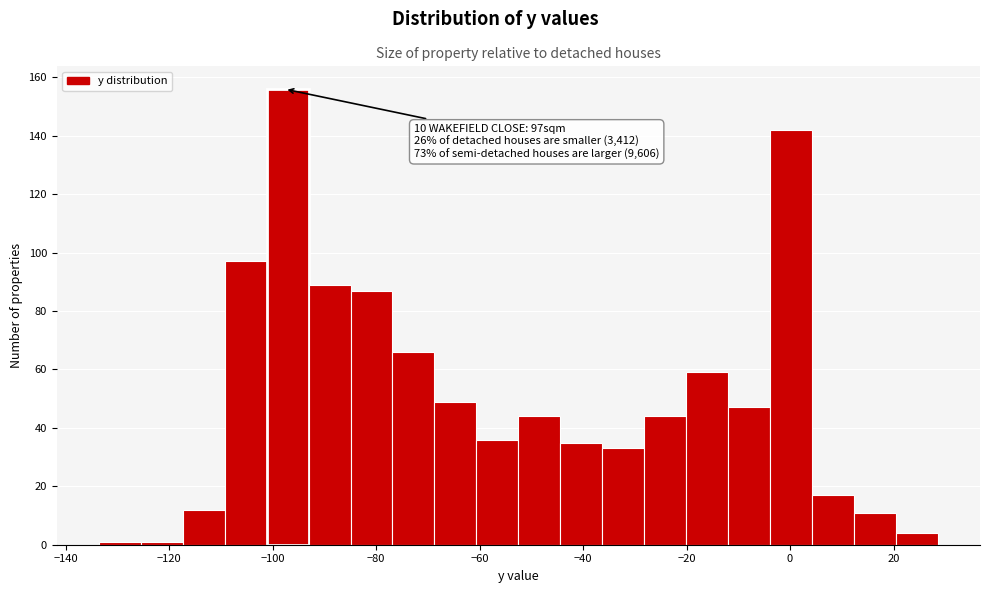

Over which range of the x-axis is the bar tallest?

-102 to -94